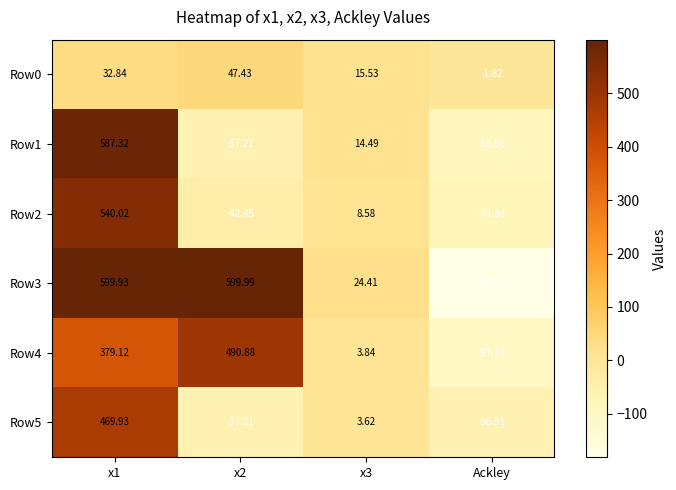

How many data points does each series have?

4